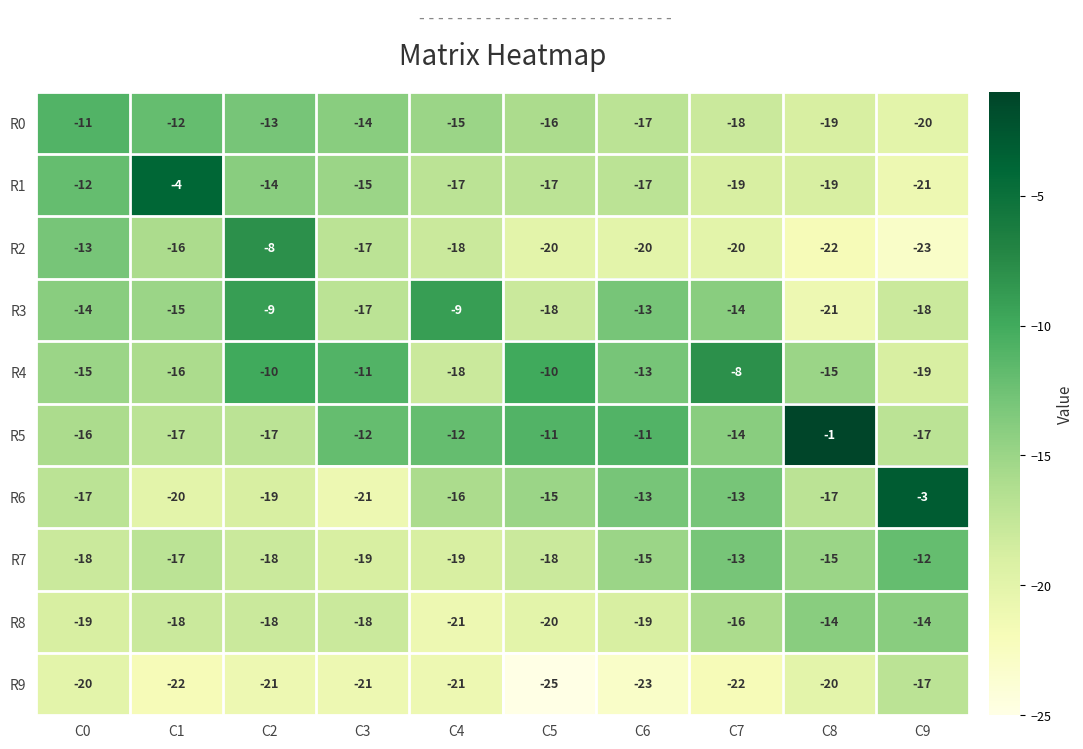

At which category is the sum across all series the highest?

C2